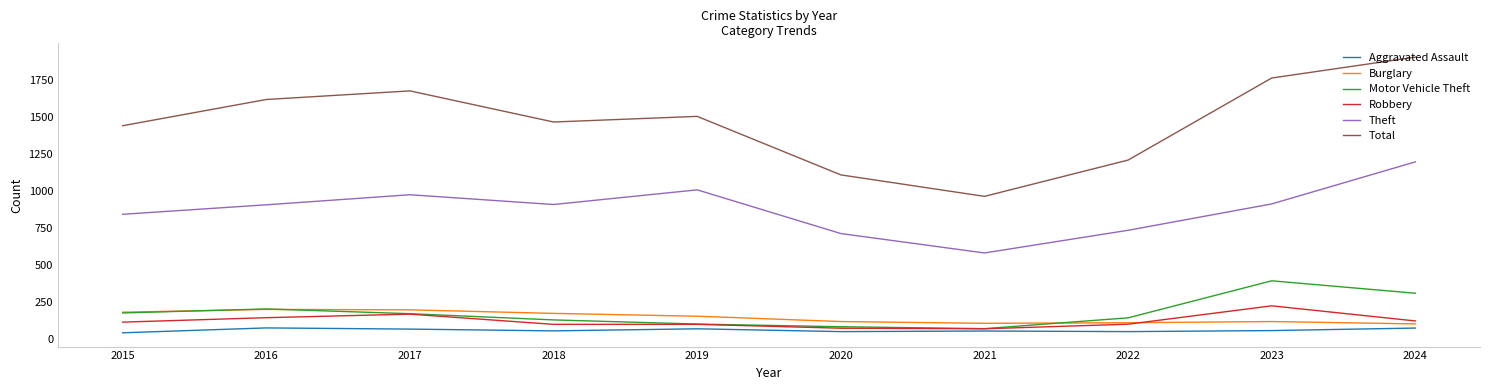

What is the difference between the second highest and second lowest values in the Theft series?

295